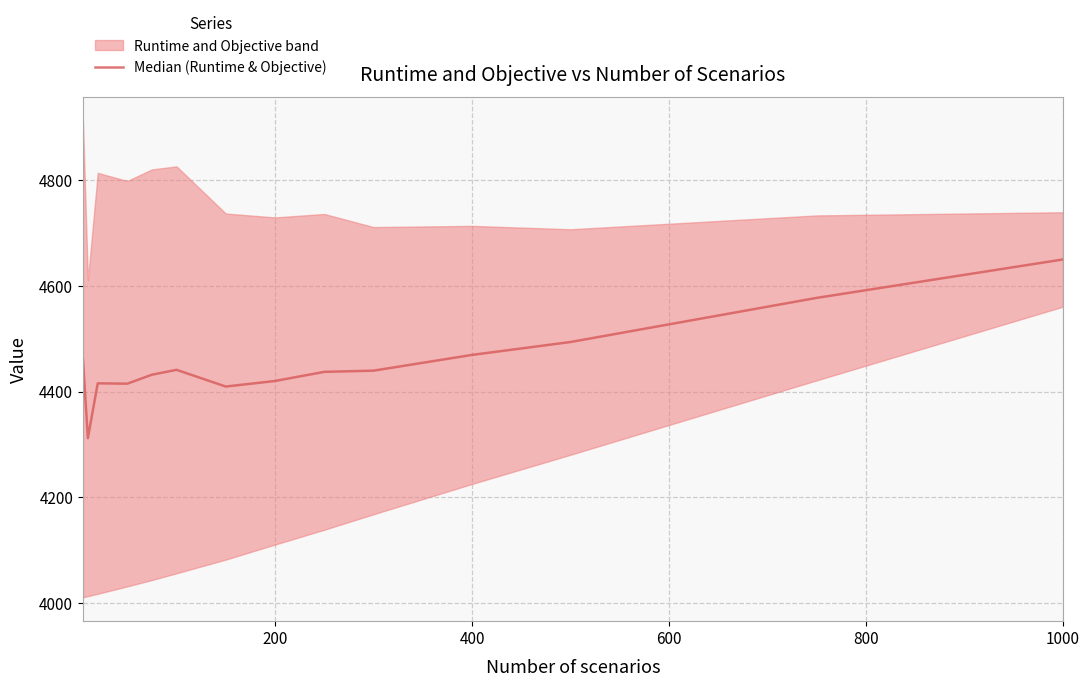

True or false: the data shows 2012.3 at 1000.

False